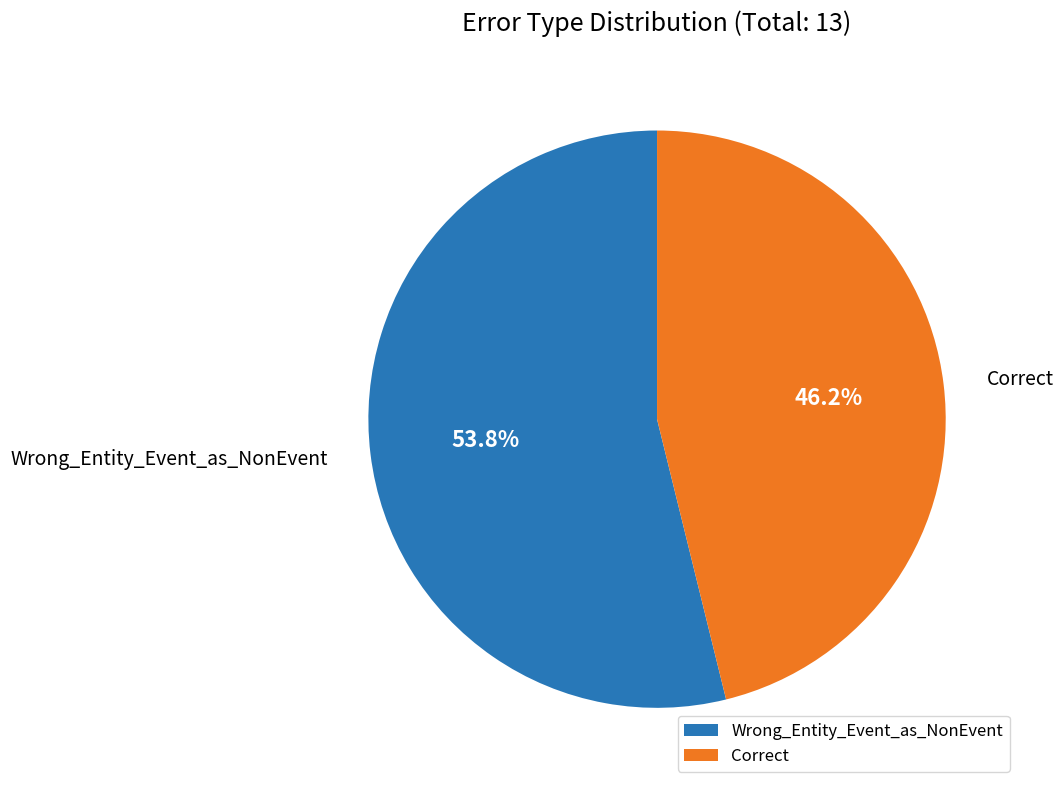

What percentage is the Correct slice, to the nearest percent?

46%